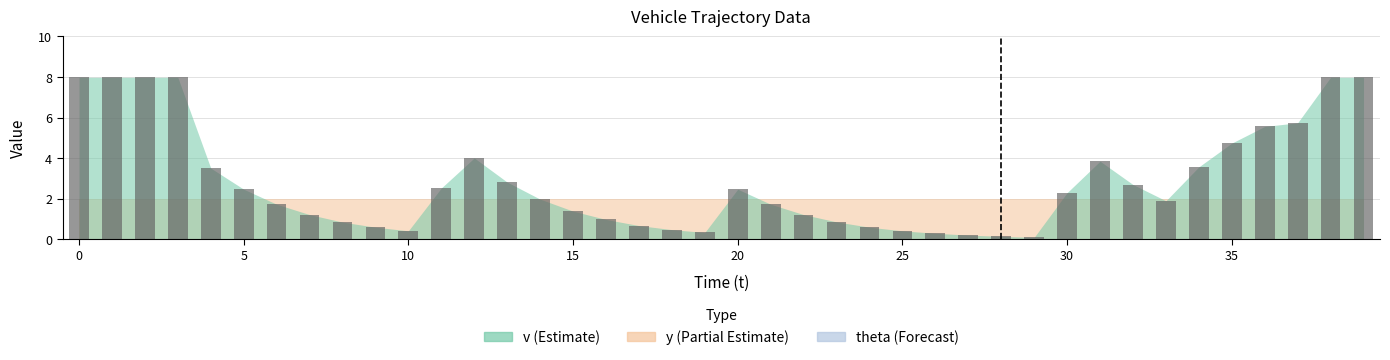

What is the value of the 6th bar from the left?

2.5